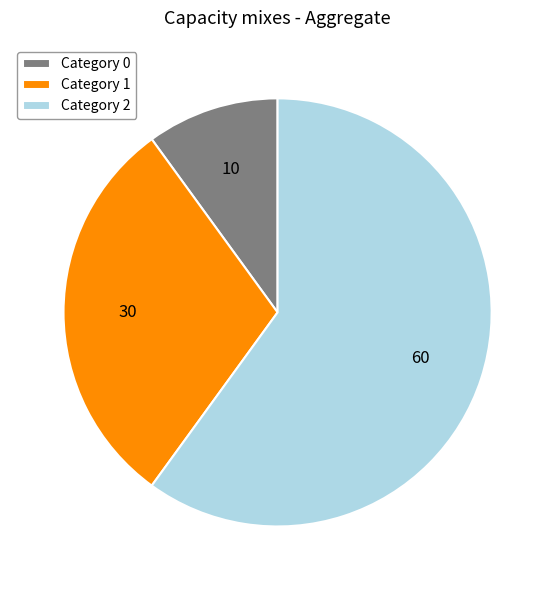

The Category 2 slice represents 60% of the pie. True or false?

True